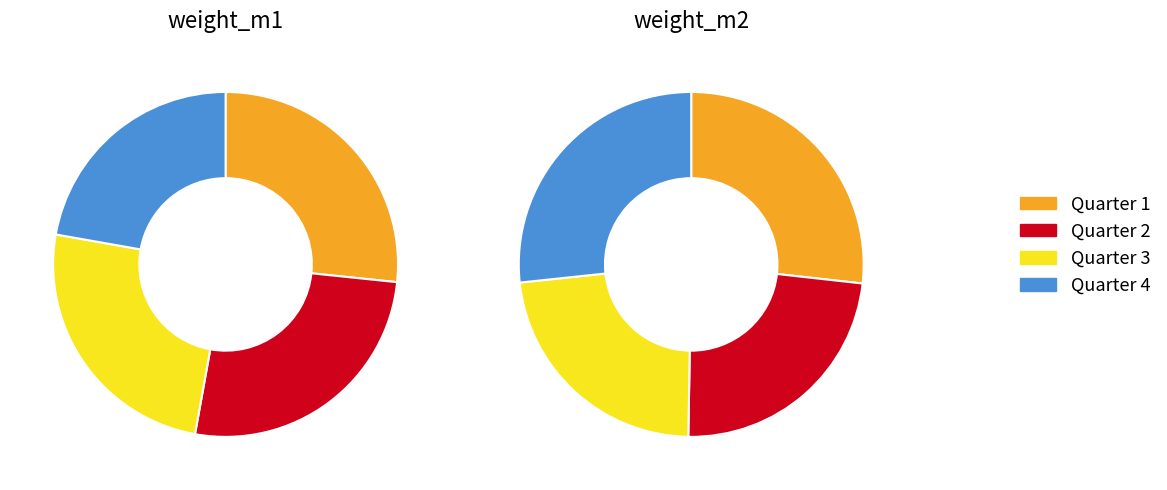

To the nearest percent, what is the average slice percentage?

25%